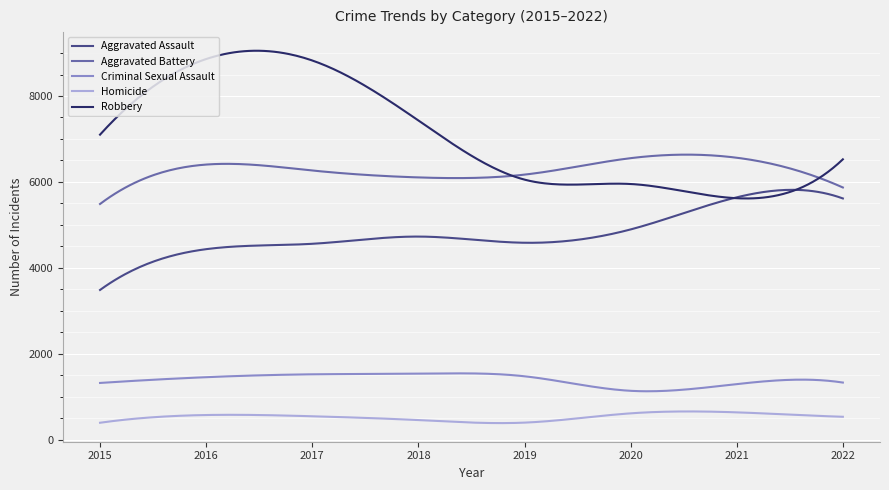

What is the average value of the Aggravated Battery series?

6282.8